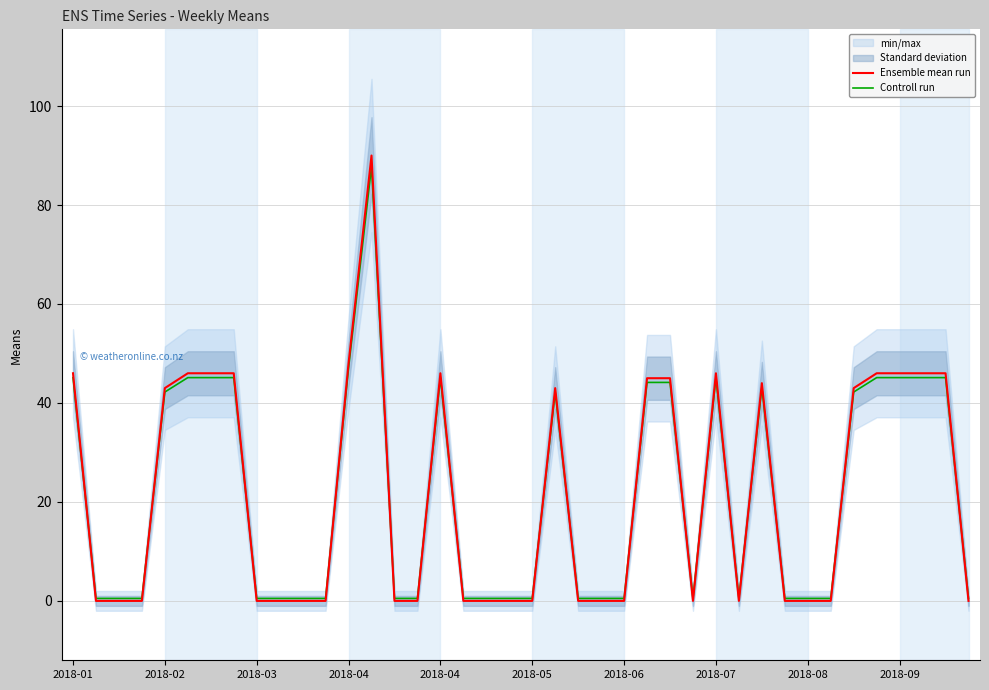

Between which two adjacent categories do Controll run and Ensemble mean run first intersect?

2018-01 and 2018-02